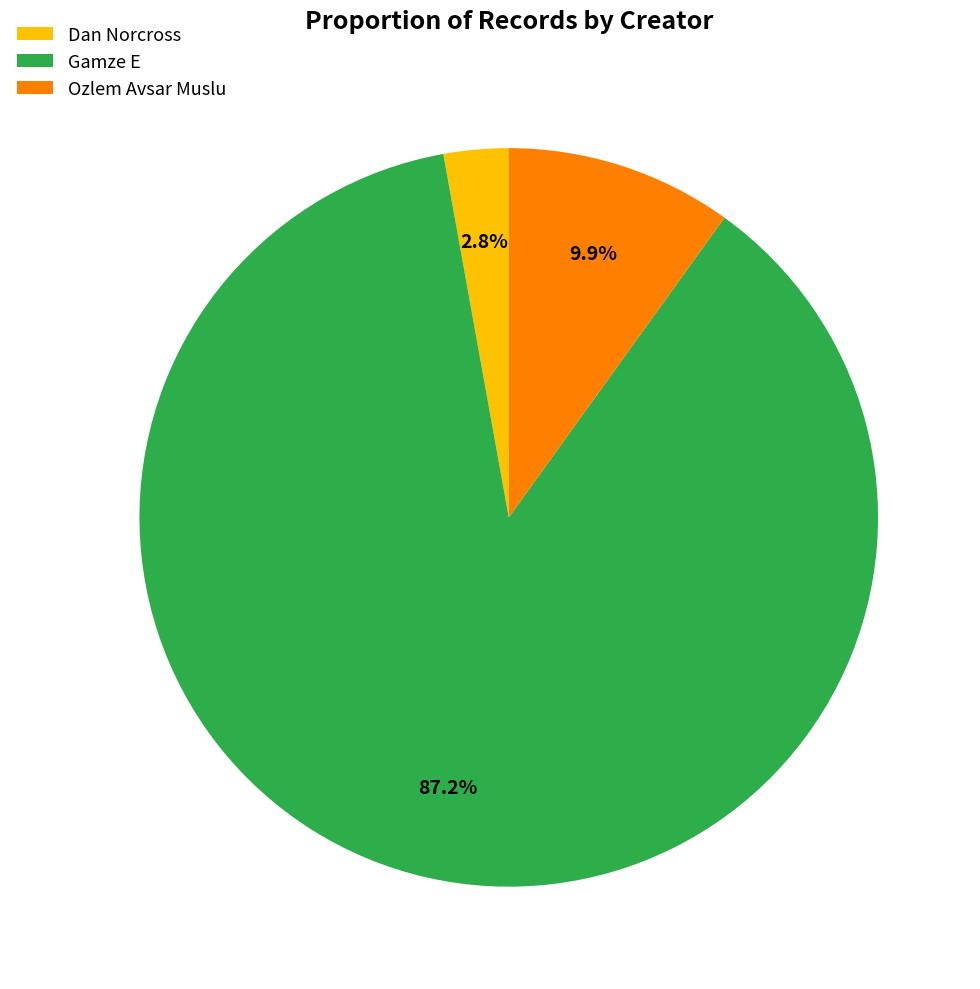

Does Dan Norcross represent more than half of the total?

No